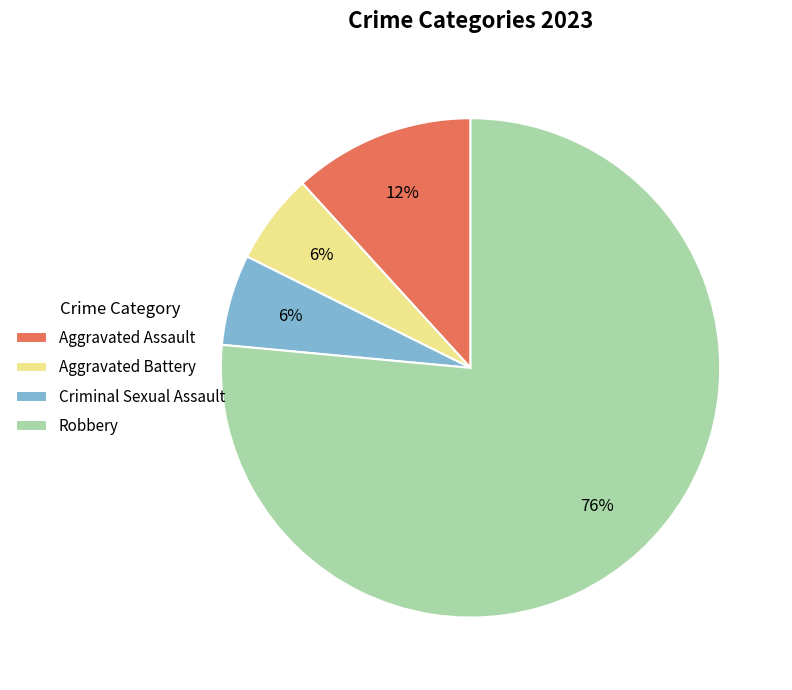

What percentage is the Aggravated Battery slice, to the nearest percent?

6%